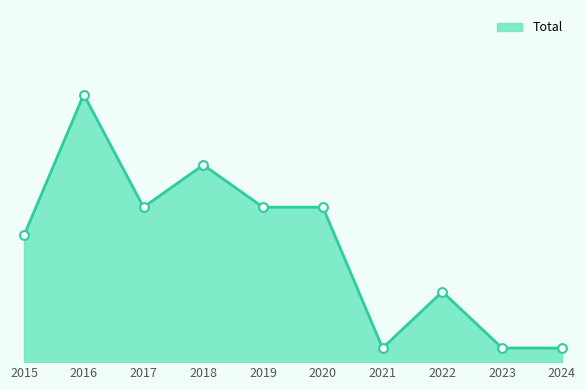

What is the ratio of the value at 2019 to the value at 2024?

11.0